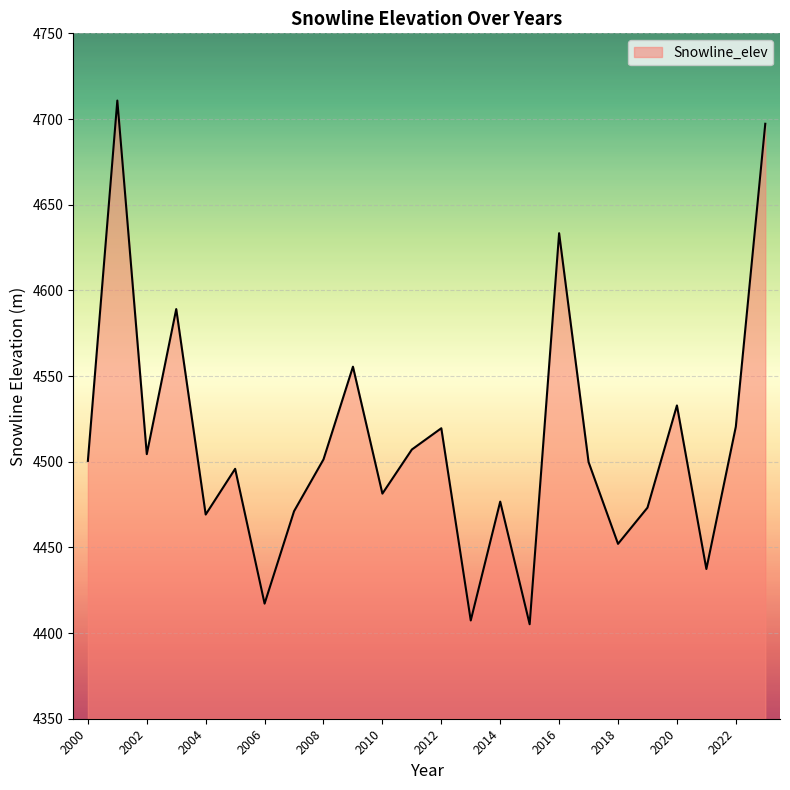

What is the smallest value displayed?

4405.2